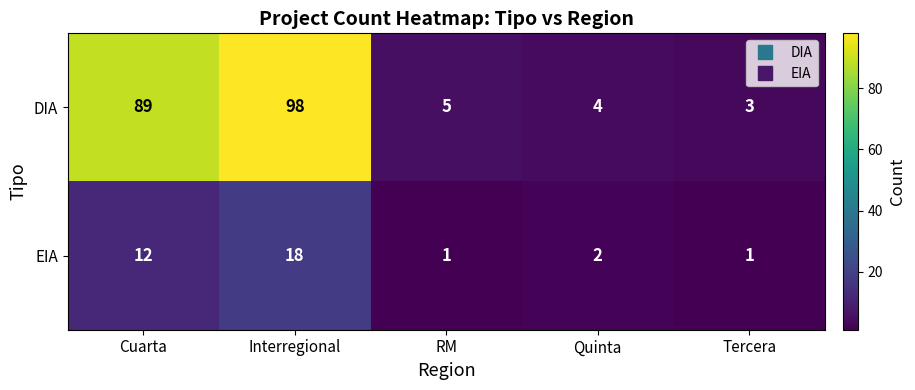

What is the sum of the DIA values at Tercera and Quinta?

7